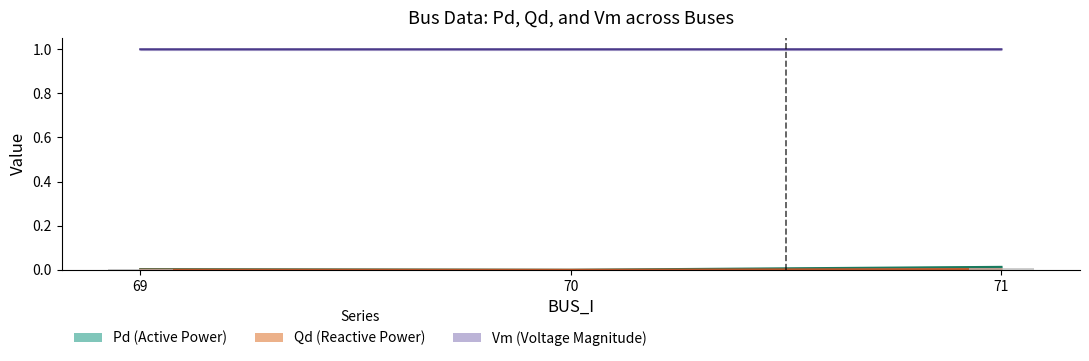

Reading left to right, list all the values displayed in this chart.

Pd (Active Power): 0.0	0.0	0.0
Qd (Reactive Power): 0.0	0.0	0.0
Vm (Voltage Magnitude): 1.0	1.0	1.0